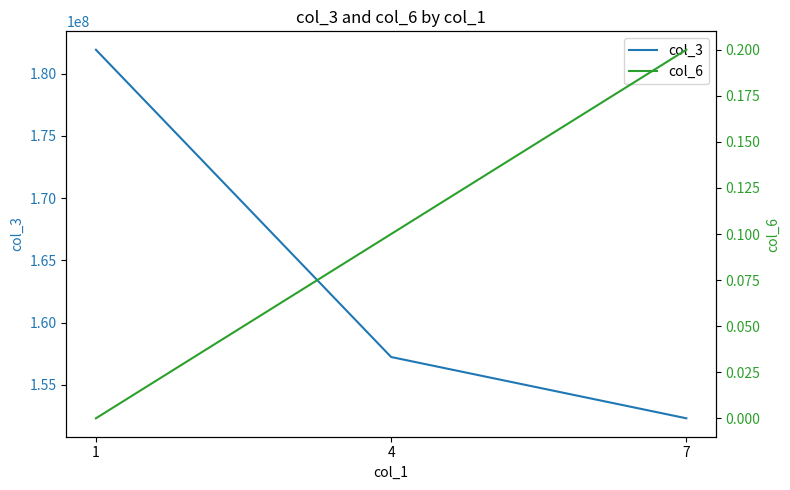

What is the difference between the maximum and minimum values in the col_6 series?

0.2